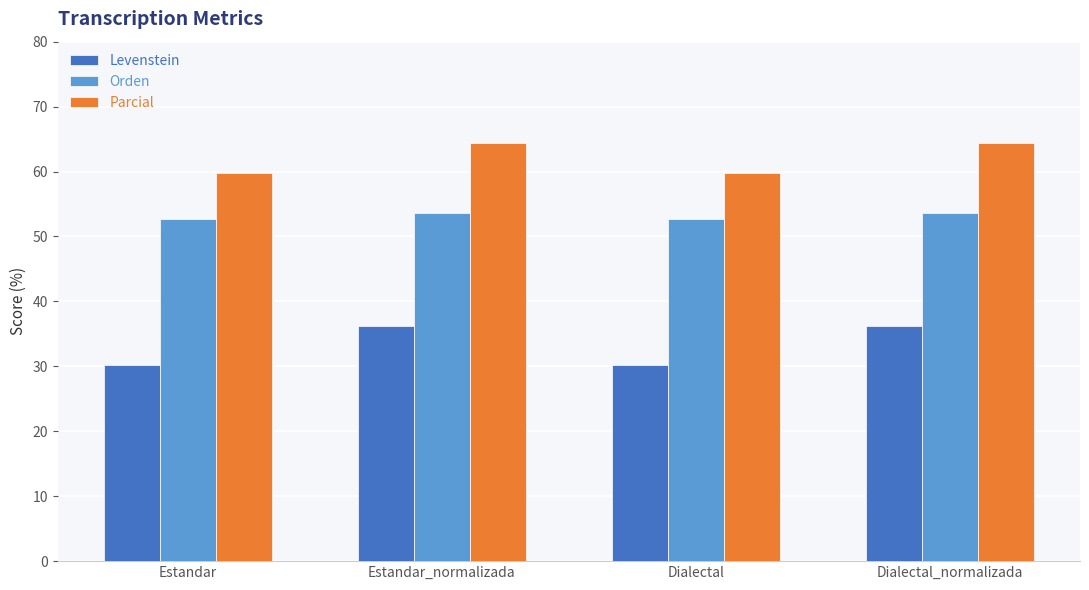

How many bars are there in total?

12